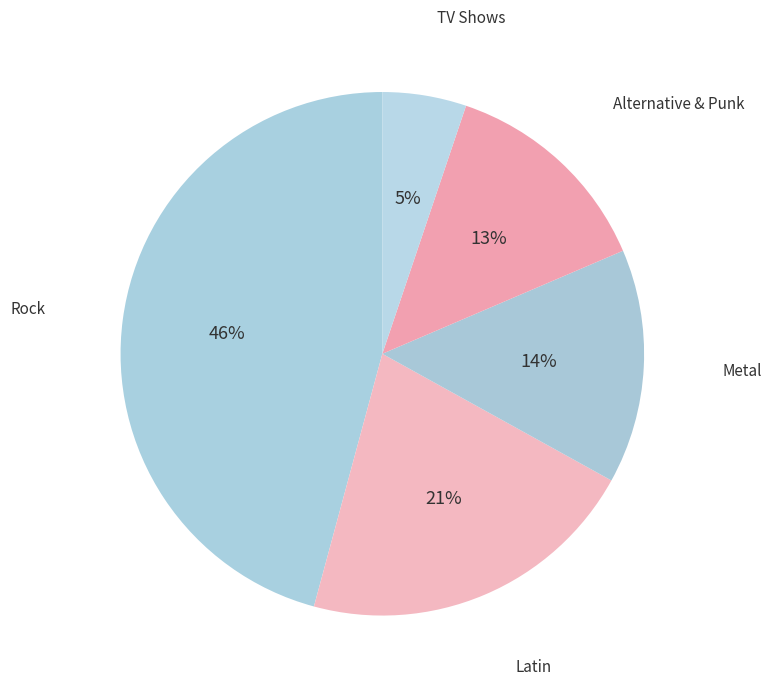

Is it true that Metal is 26% of the pie?

False